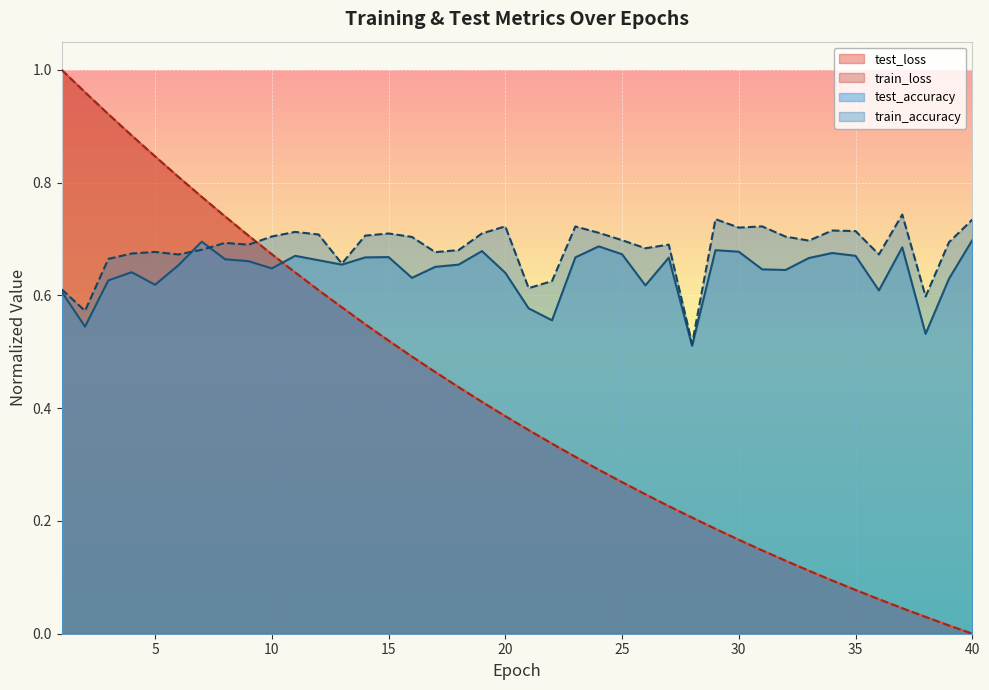

What are all the series names shown in the legend?

test_loss, train_loss, test_accuracy, train_accuracy